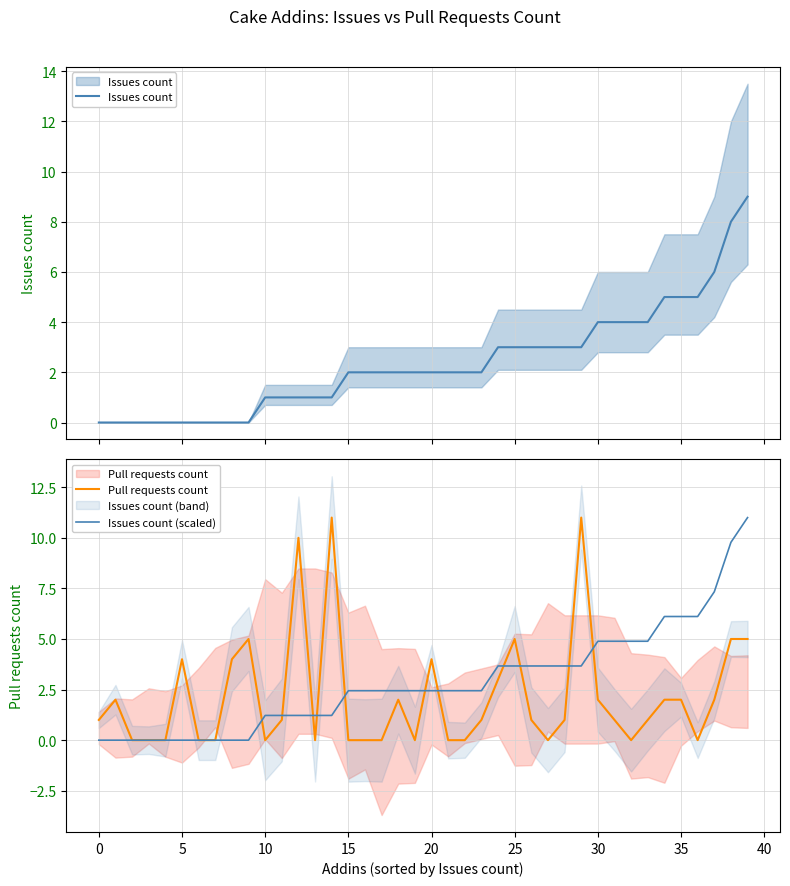

Between 23 and 20, which is larger?

23